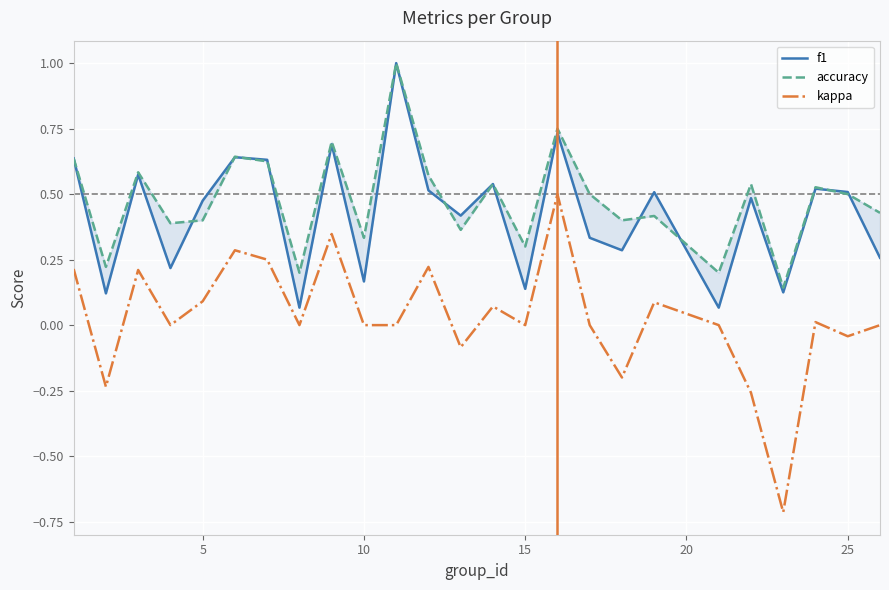

Which series has the largest total across all categories?

accuracy